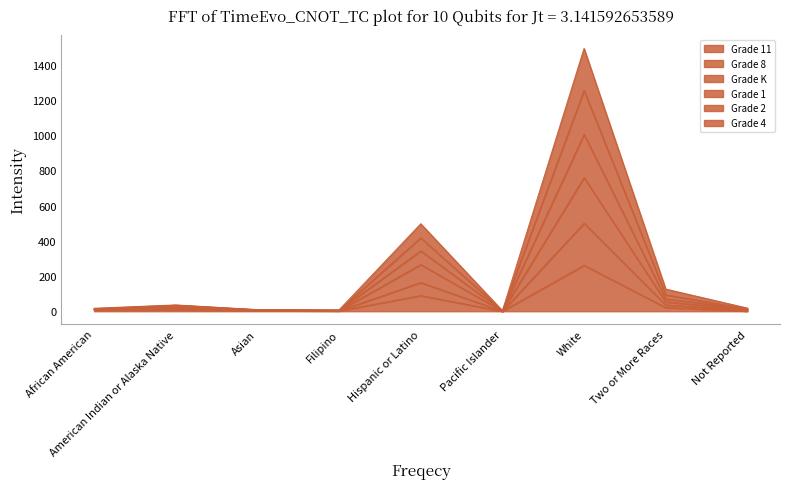

How many categories are shown in the chart?

9